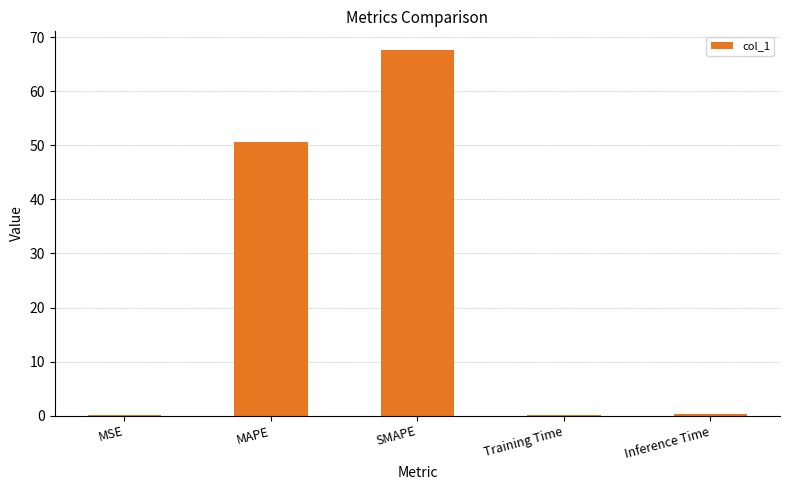

Are the bars horizontal?

No